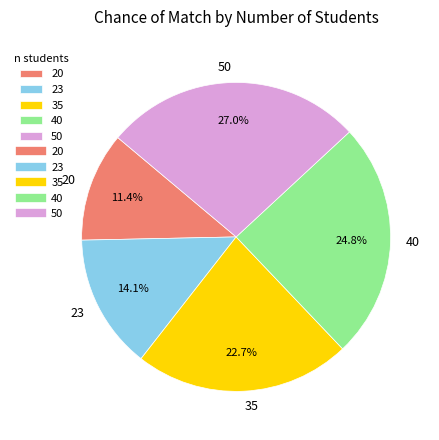

How many segments does this pie chart have?

5